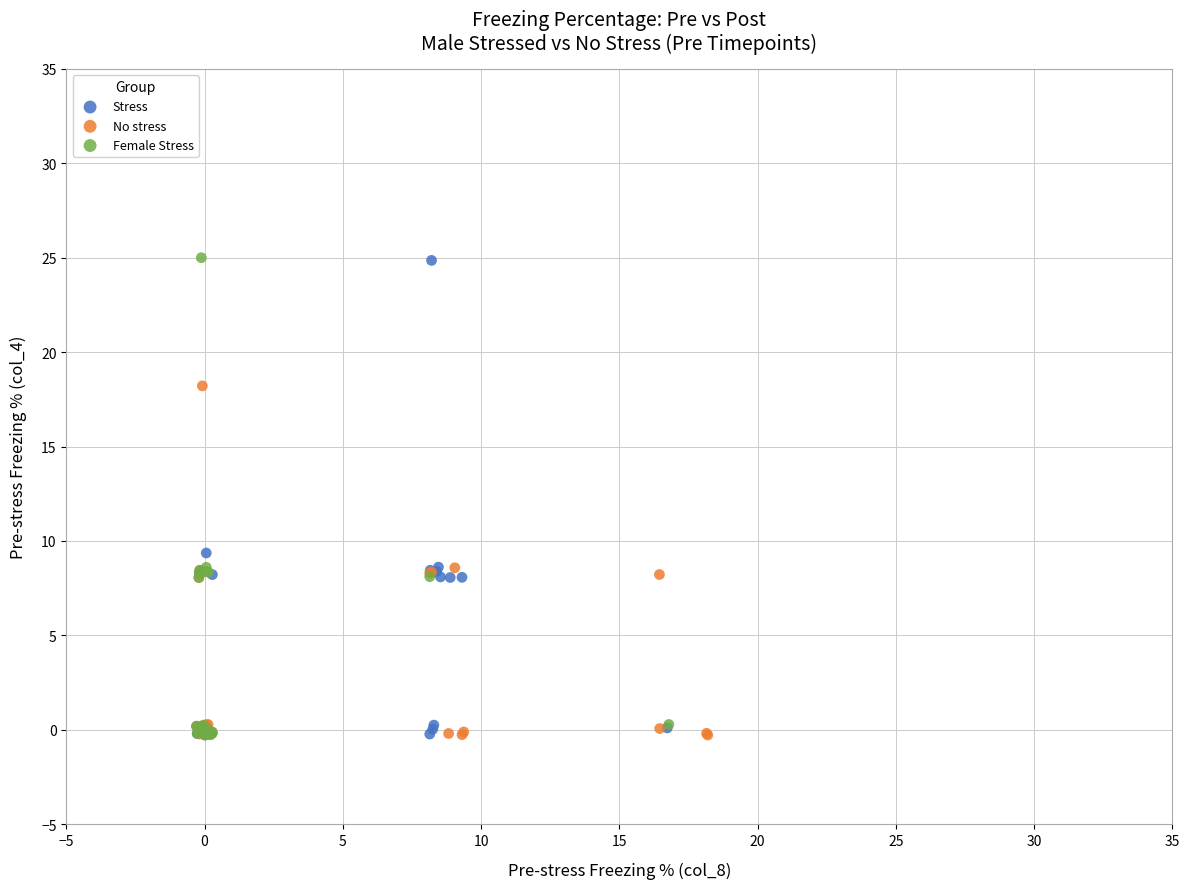

What are all the series names shown in the legend?

Stress, No stress, Female Stress